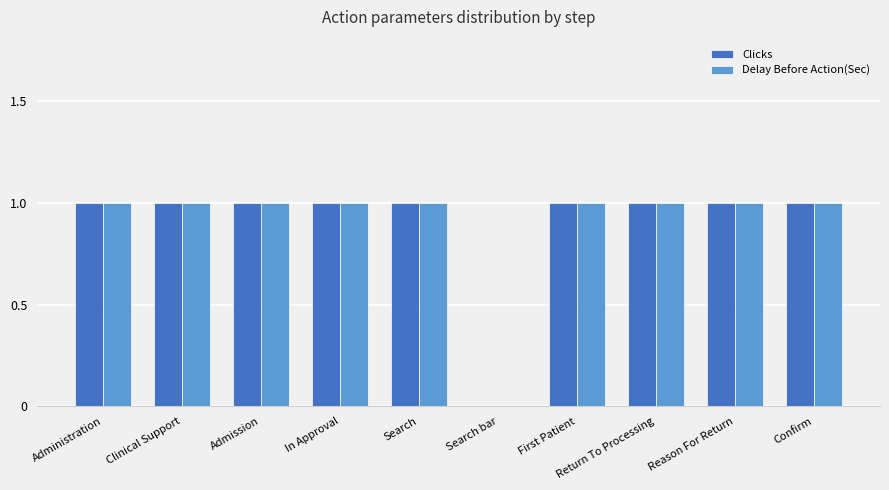

True or false: Delay Before Action(Sec) has a value of 1 at Reason For Return.

True